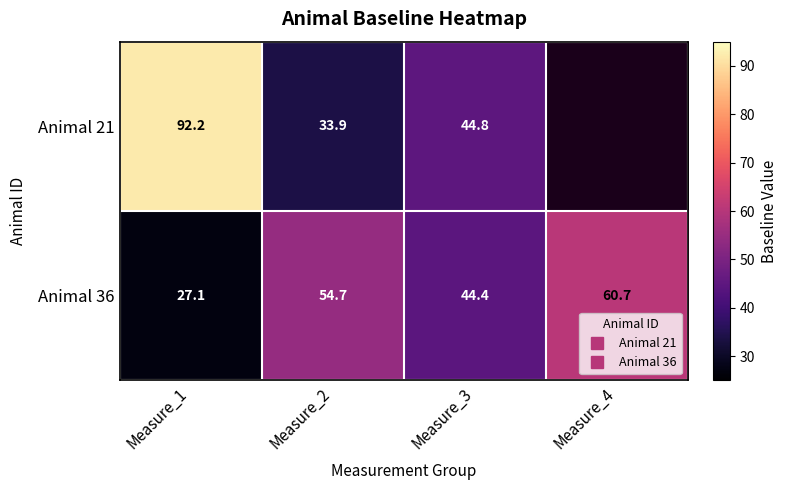

Is it true that Animal 21 equals 17.9 at Measure_3?

False